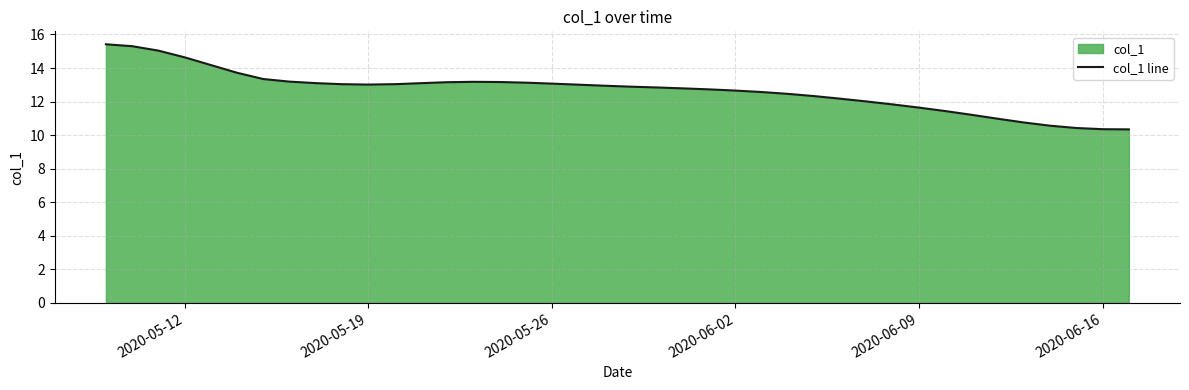

How many lines are shown in the chart?

1